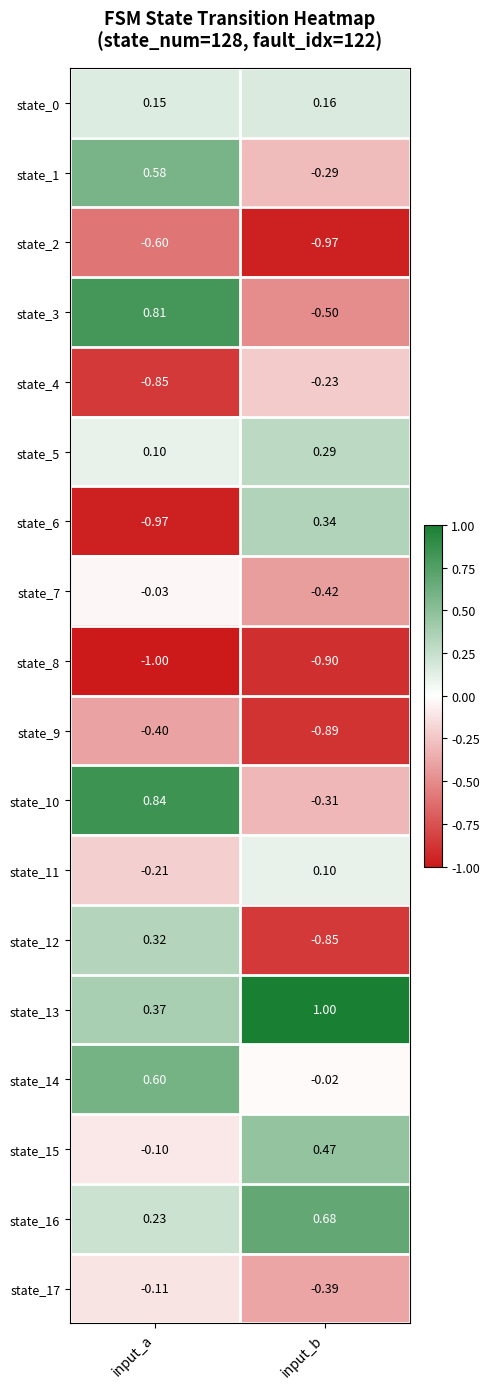

At which category is the sum across all series the highest?

input_a